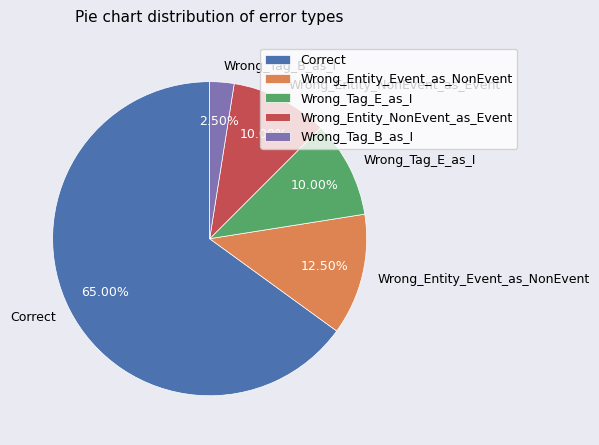

To the nearest percent, what is the difference between the largest and smallest slice percentages?

62%